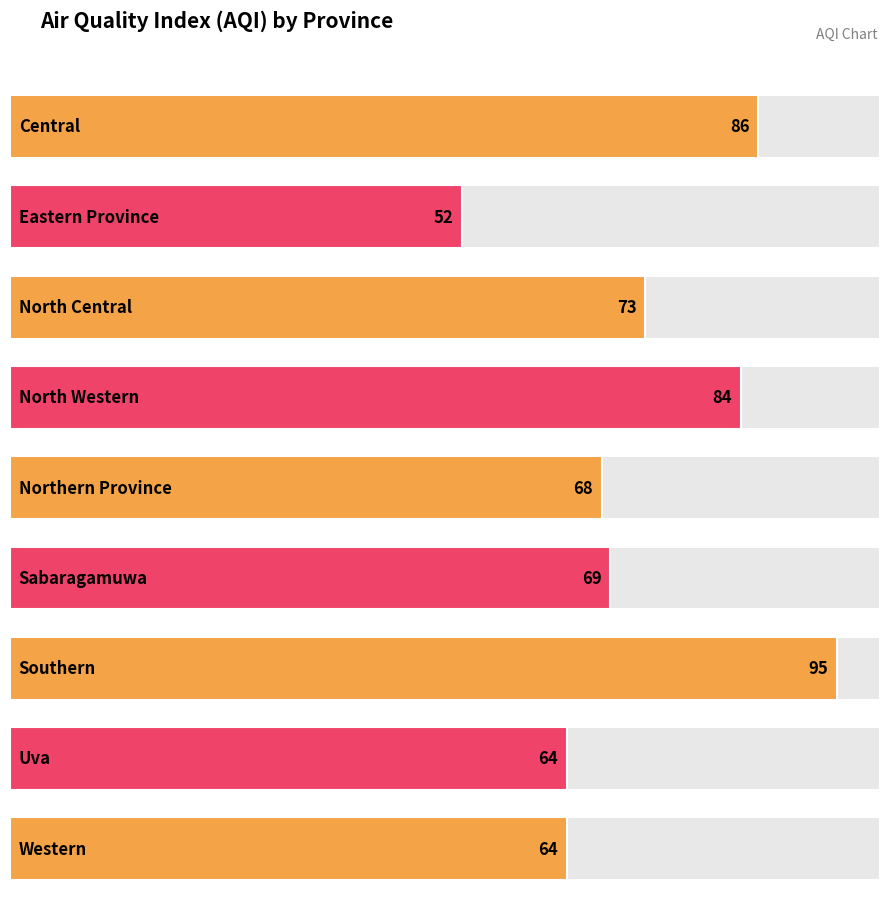

Reading right to left, transcribe all the data shown in this chart.

Western=64	Uva=64	Southern=95	Sabaragamuwa=69	Northern Province=68	North Western=84	North Central=73	Eastern Province=52	Central=86